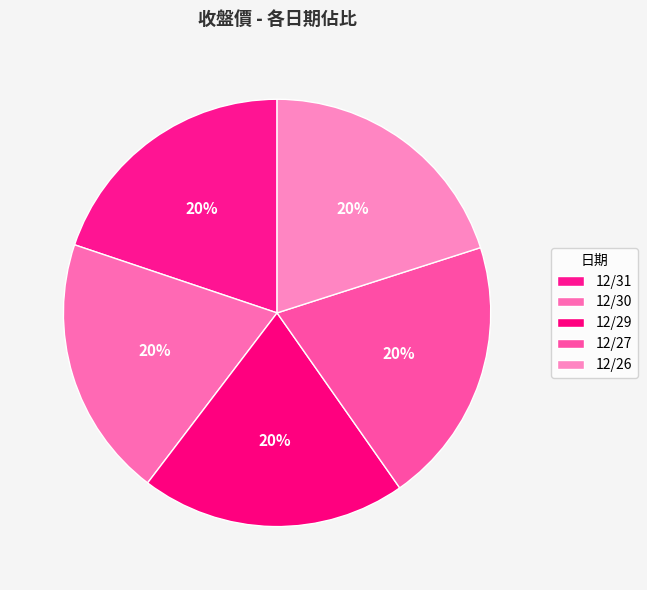

Is it true that 12/30 is 20% of the pie?

True